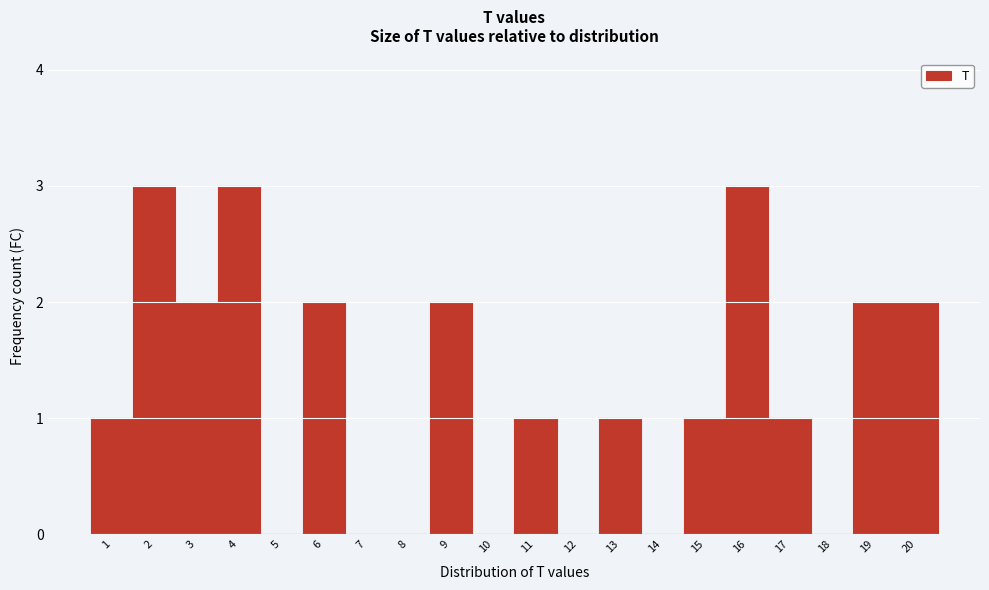

How tall is the bar that spans 10.5 to 11.5 on the x-axis? The values are not printed on the chart, so give them approximately, as read against the axis.

1